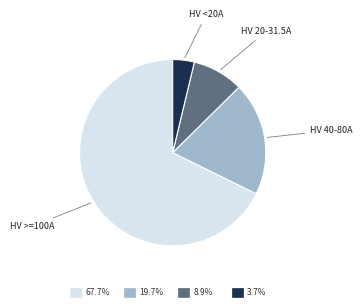

Is there a majority slice in this chart?

Yes